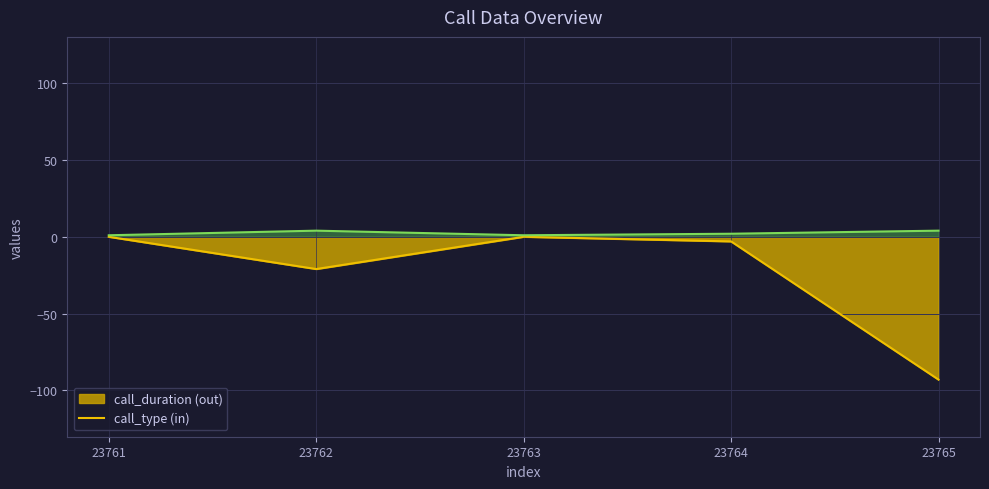

At which label does call_duration first exceed -3?

23761